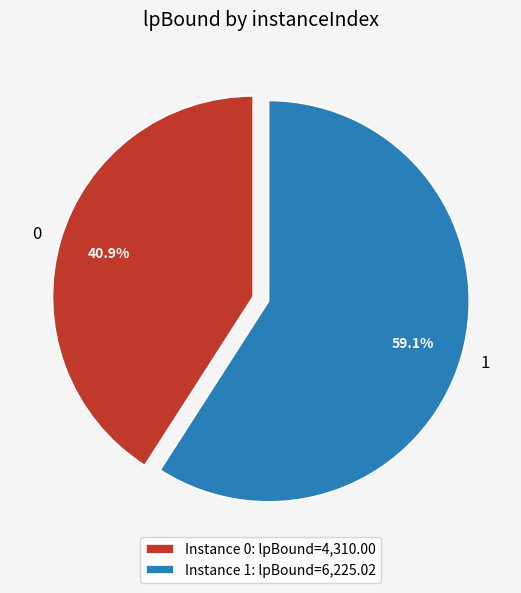

What percentage do 0 and 1 together represent?

100.0%